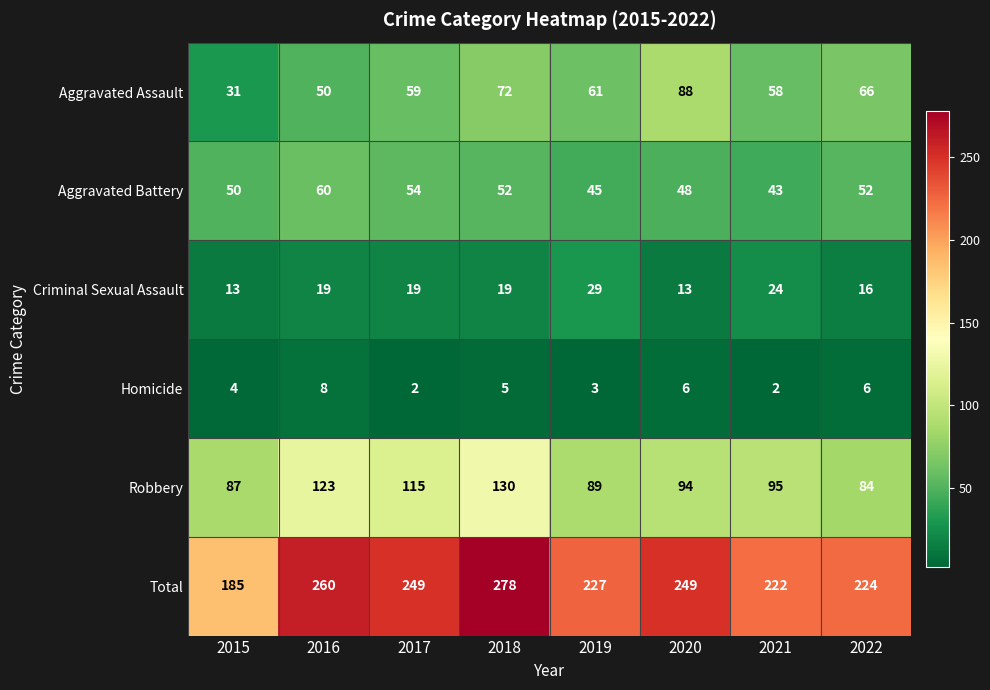

What is the maximum value shown in the chart?

278